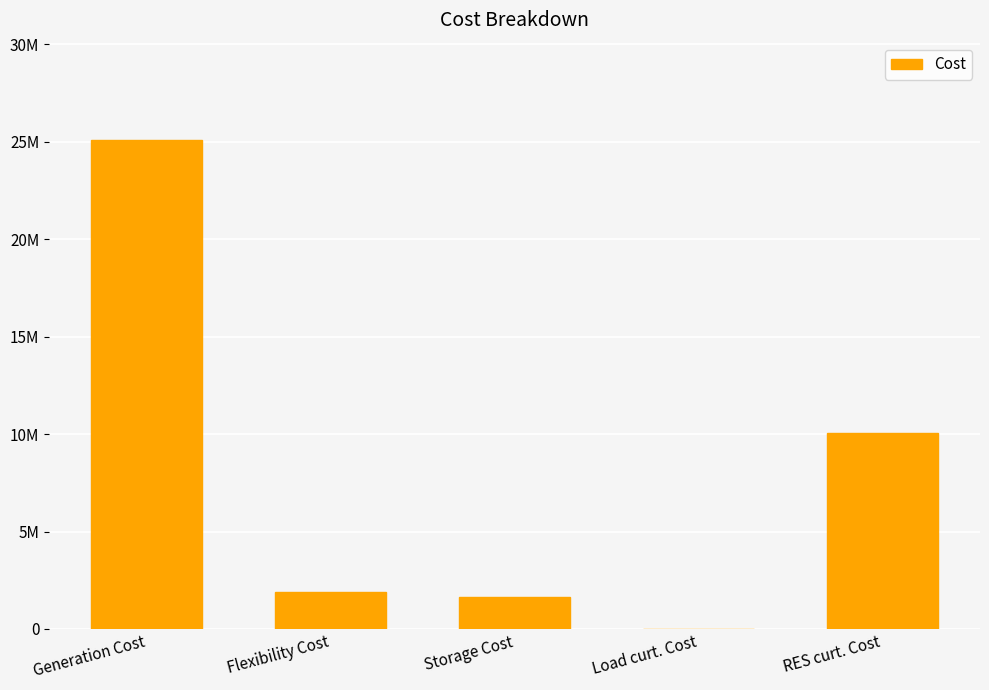

What position from the right is RES curt. Cost?

1